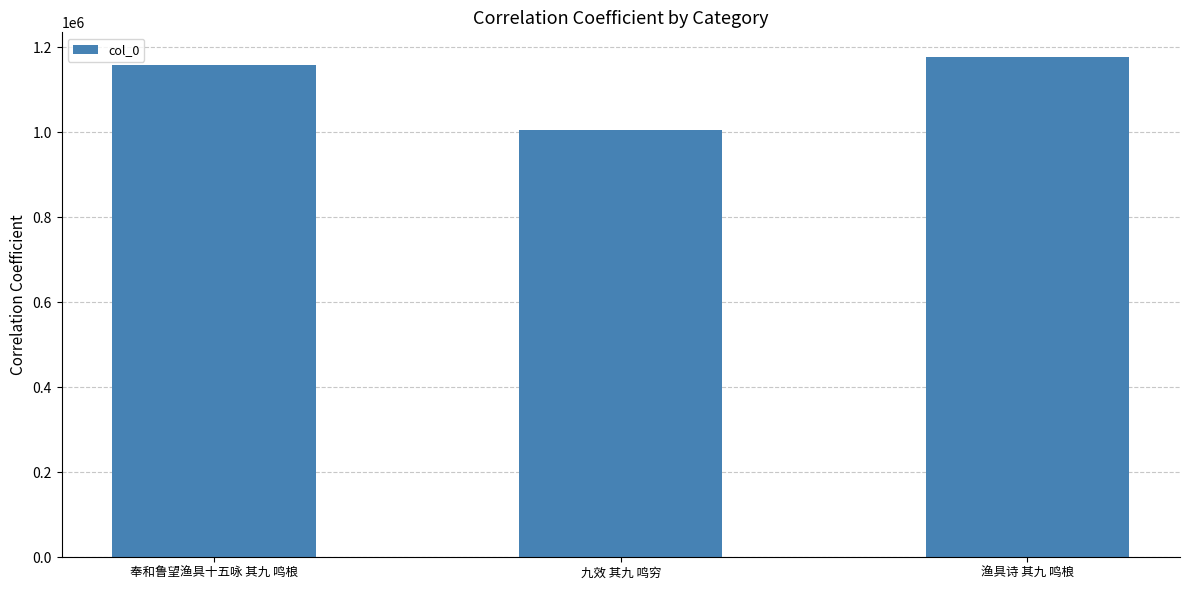

What is the change in value from 奉和鲁望渔具十五咏 其九 鸣桹 to 九效 其九 鸣穷?

-151845